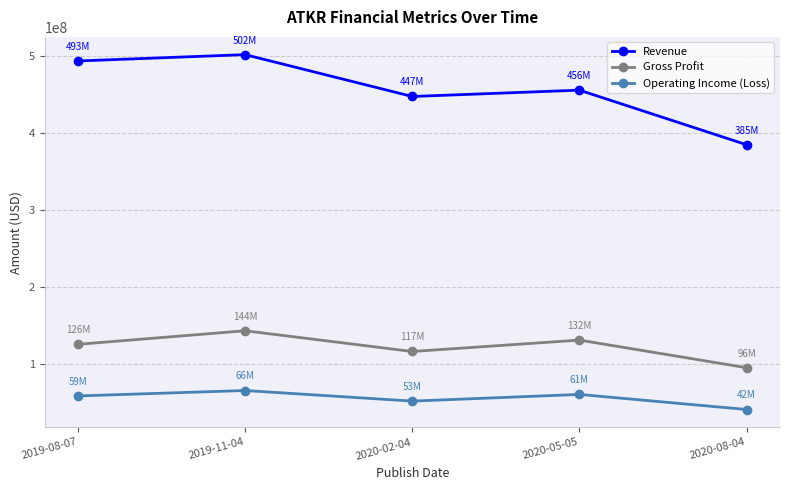

Is it true that Operating Income (Loss) equals 14634845 at 2020-02-04?

False